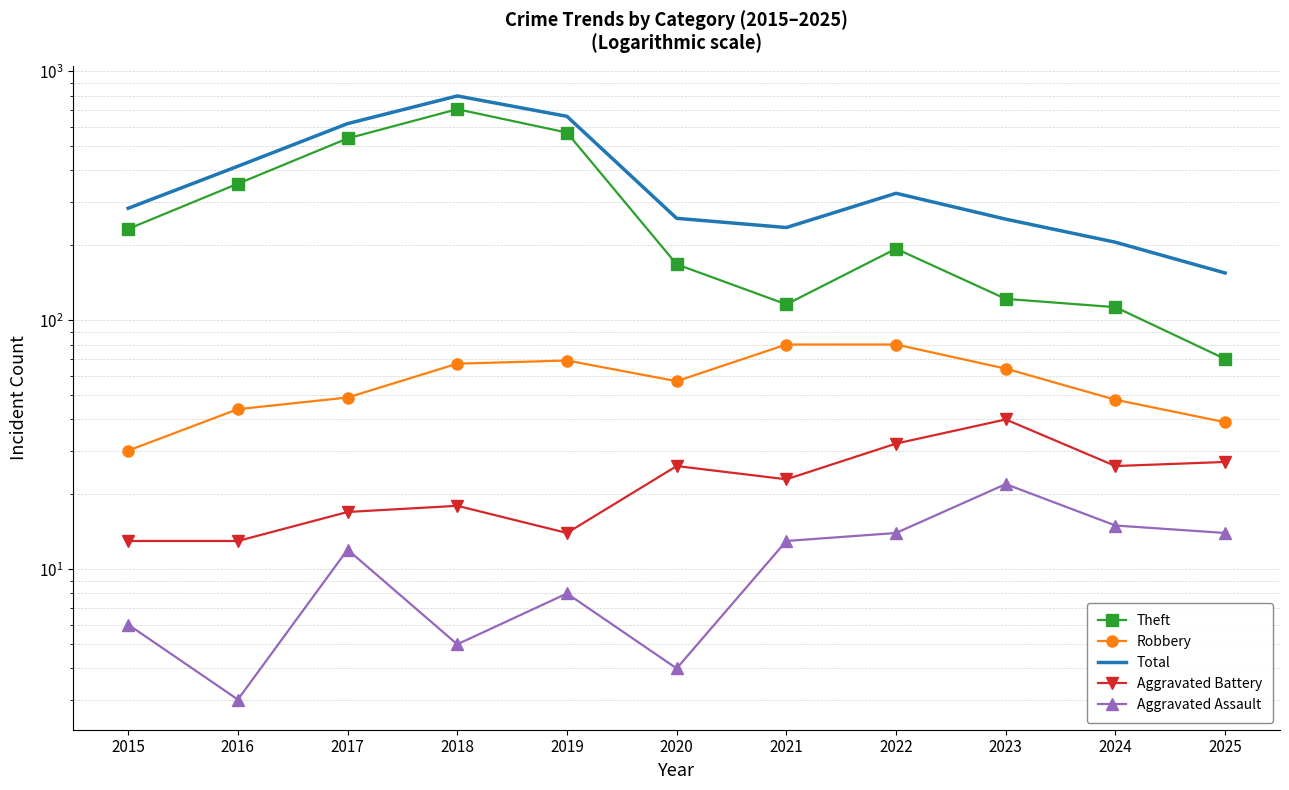

True or false: Theft and Robbery intersect in this chart.

False